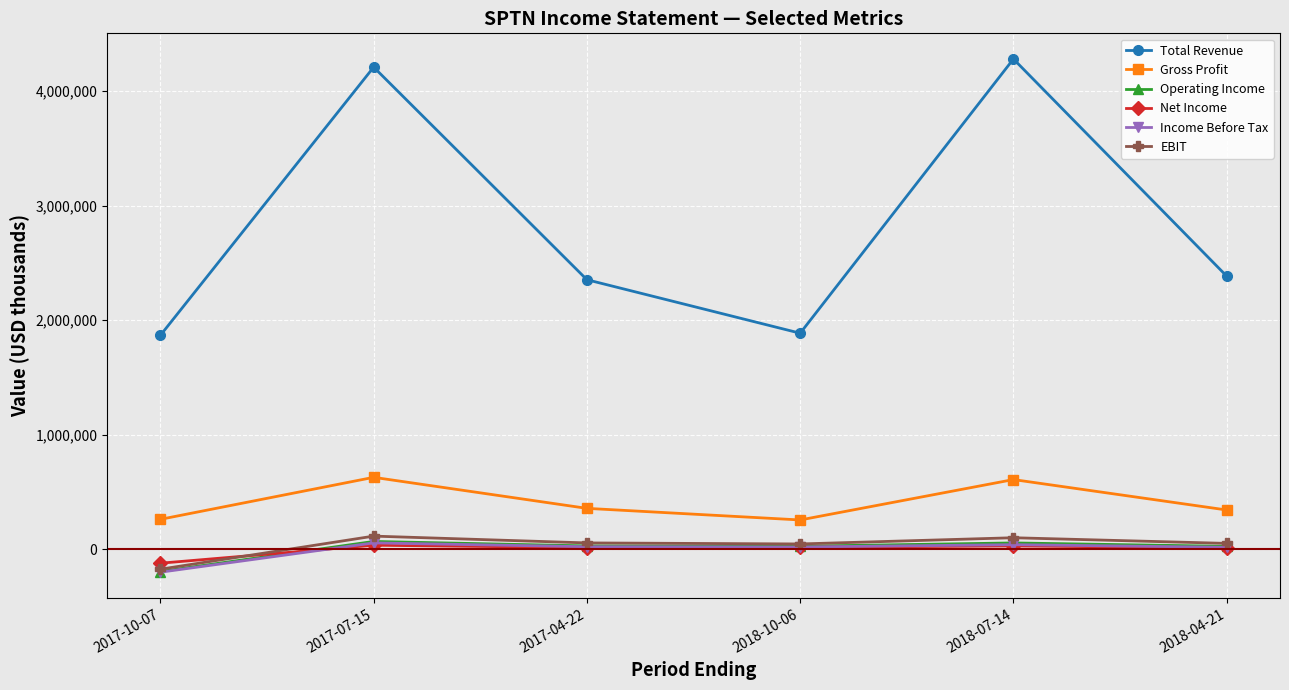

Which series has the largest range (max minus min)?

Total Revenue